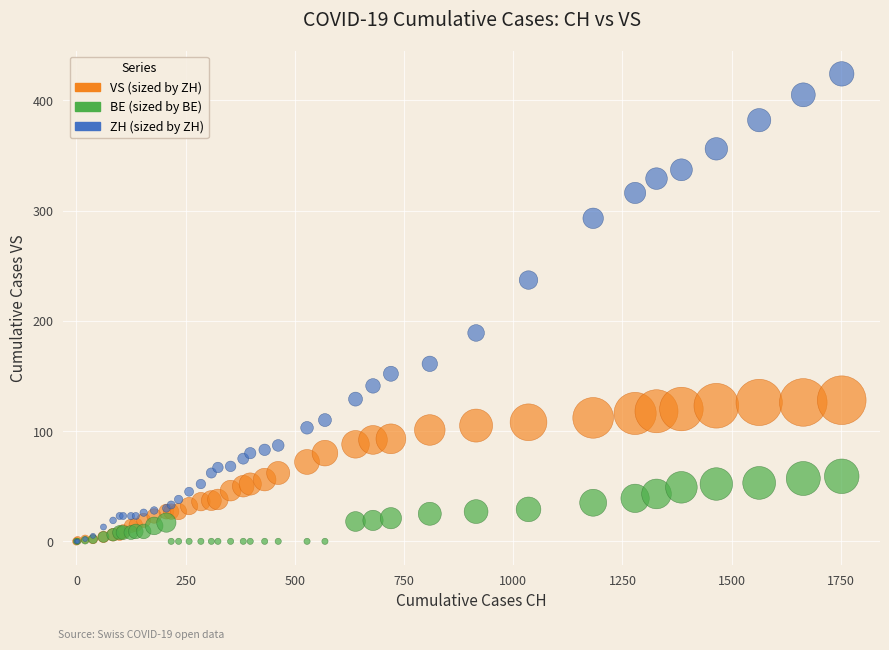

What are all the series names shown in the legend?

VS (sized by ZH), BE (sized by BE), ZH (sized by ZH)